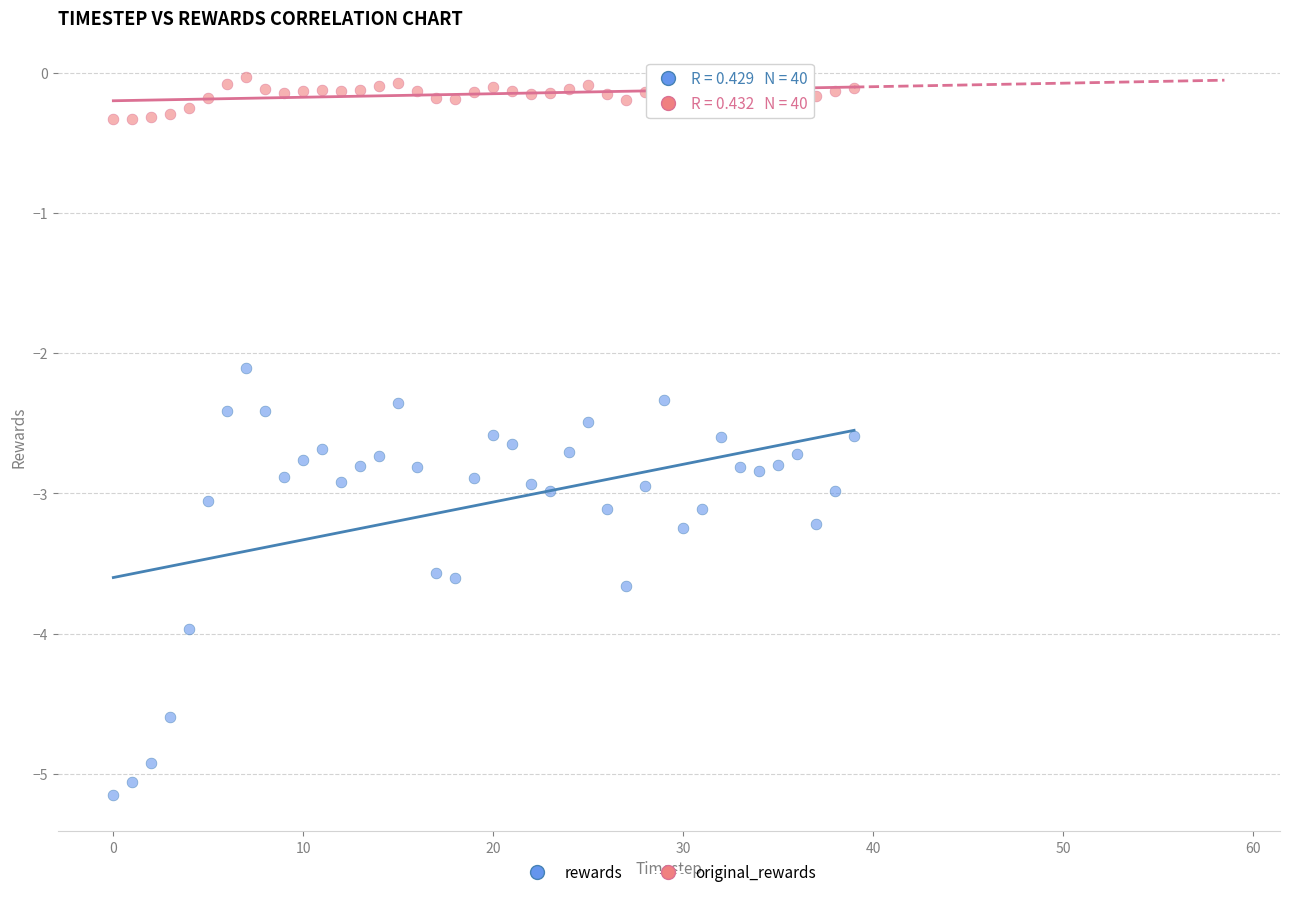

Across all data points, what is the range of Y values (max minus min)?

5.1